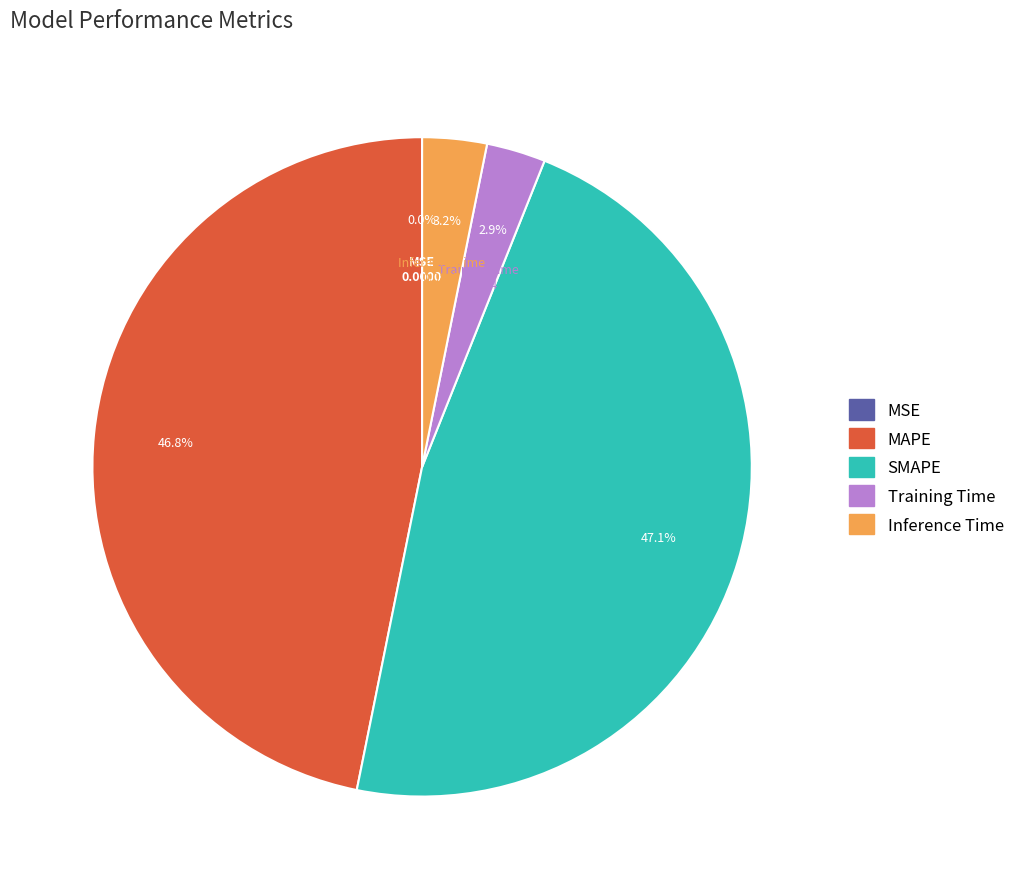

How much of the chart is everything except Training Time?

97.1%